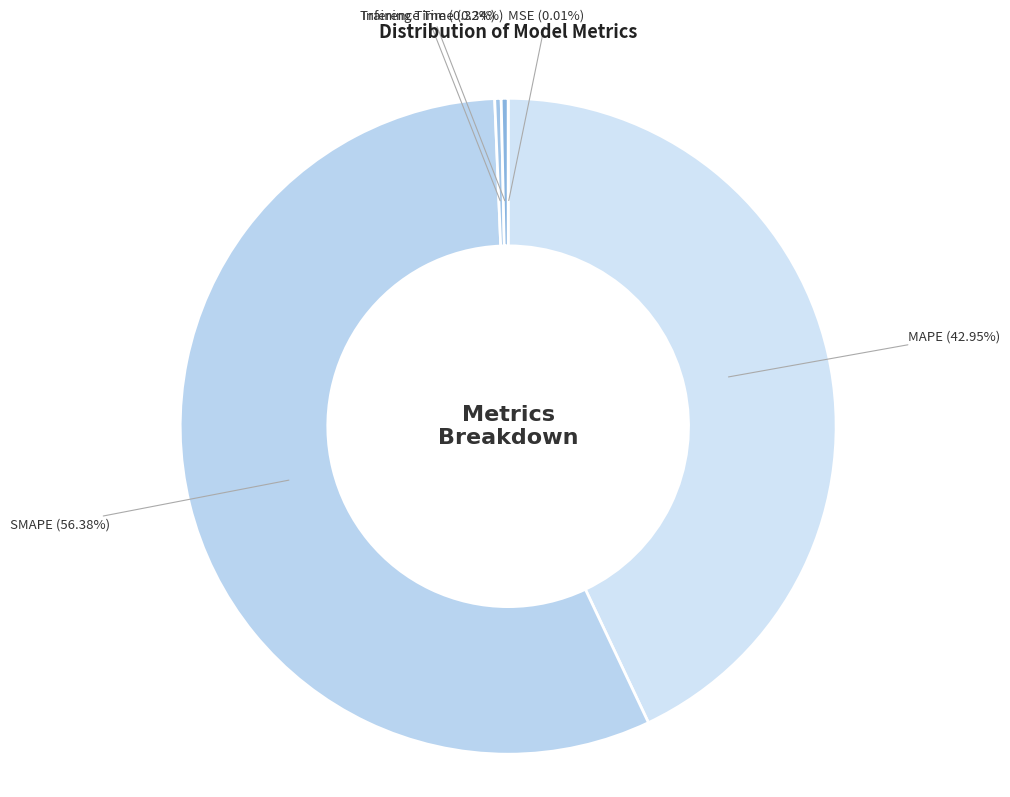

The MAPE slice represents 51% of the pie. True or false?

False